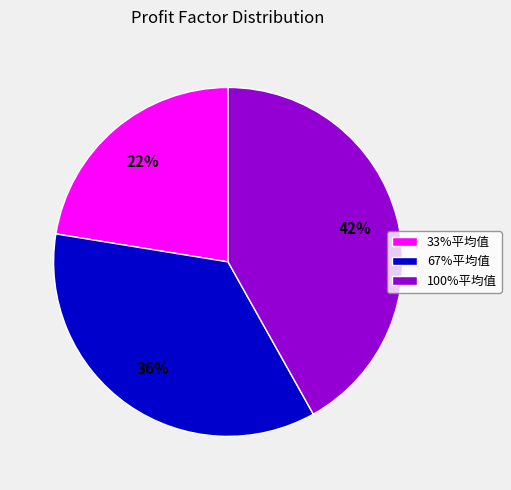

To the nearest percent, what is the combined percentage of 33%平均值 and 100%平均值?

64%